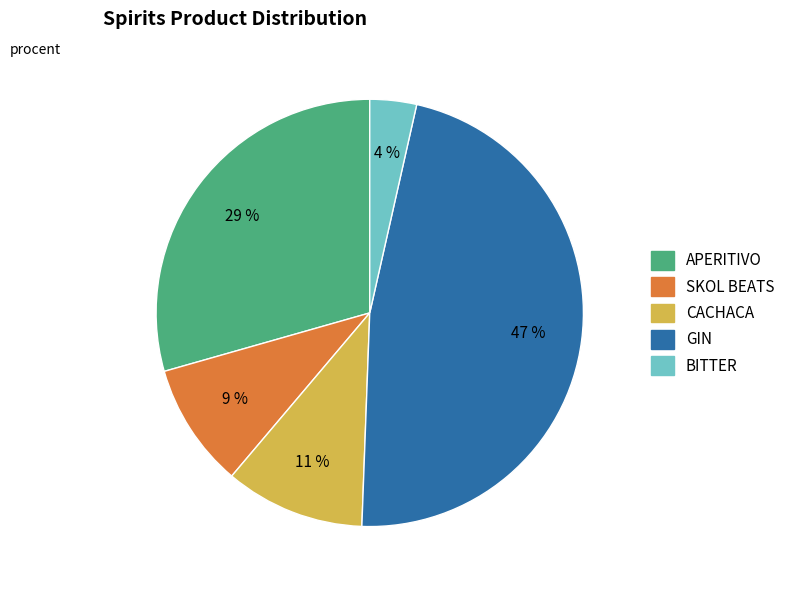

Does any single category account for the majority?

No